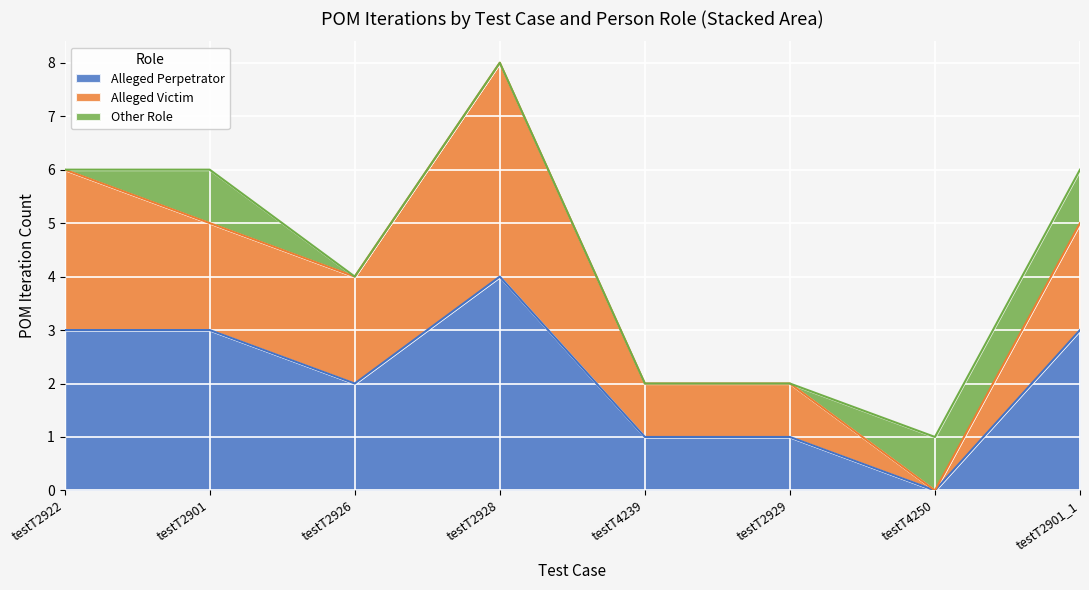

At how many categories does at least one series exceed 6?

1